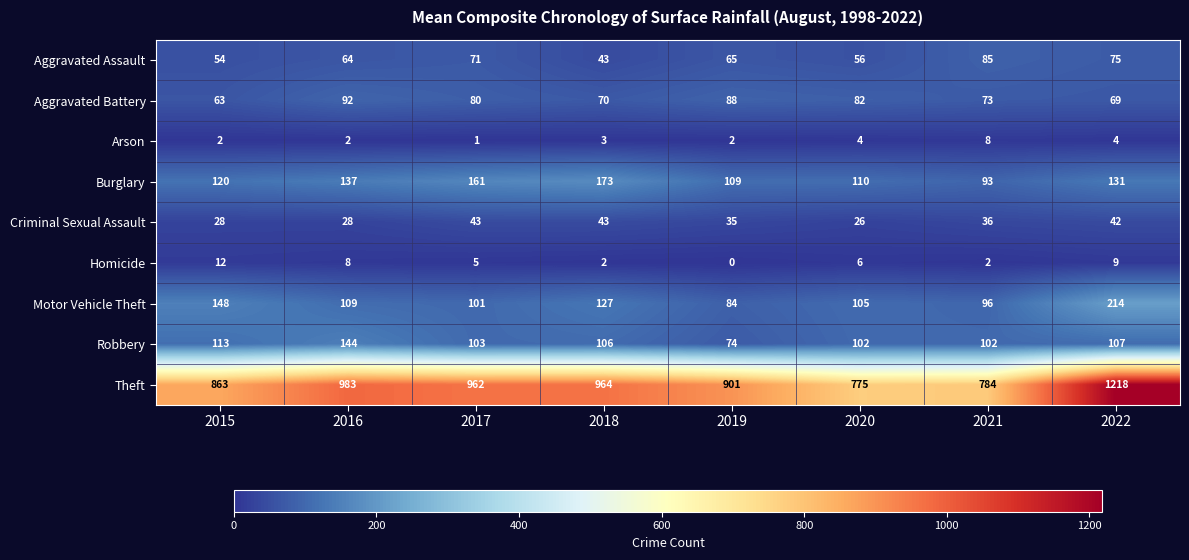

Which series has the widest spread of values?

Theft